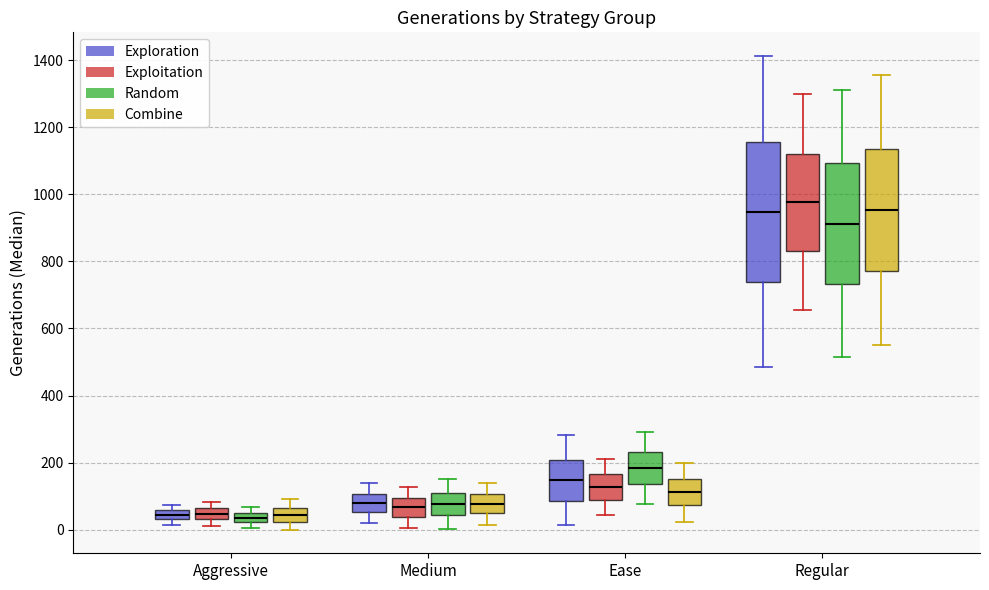

Which box is the tallest, from its lower edge to its upper edge?

Regular (Exploration)